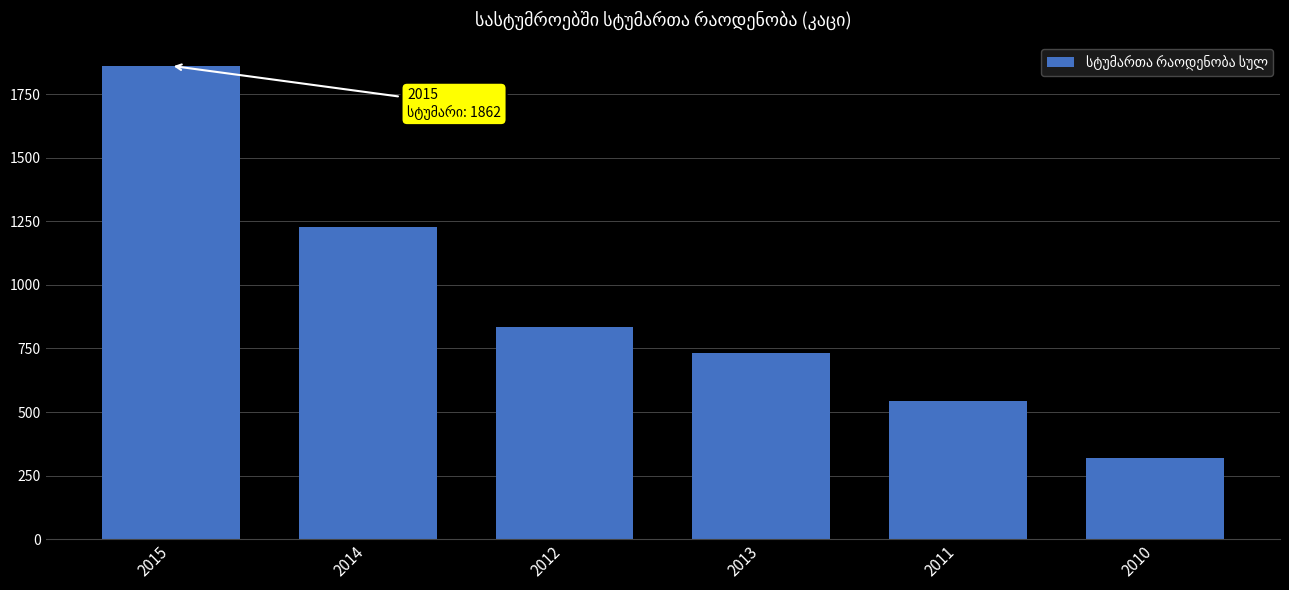

What is the approximate value at 2011?

542